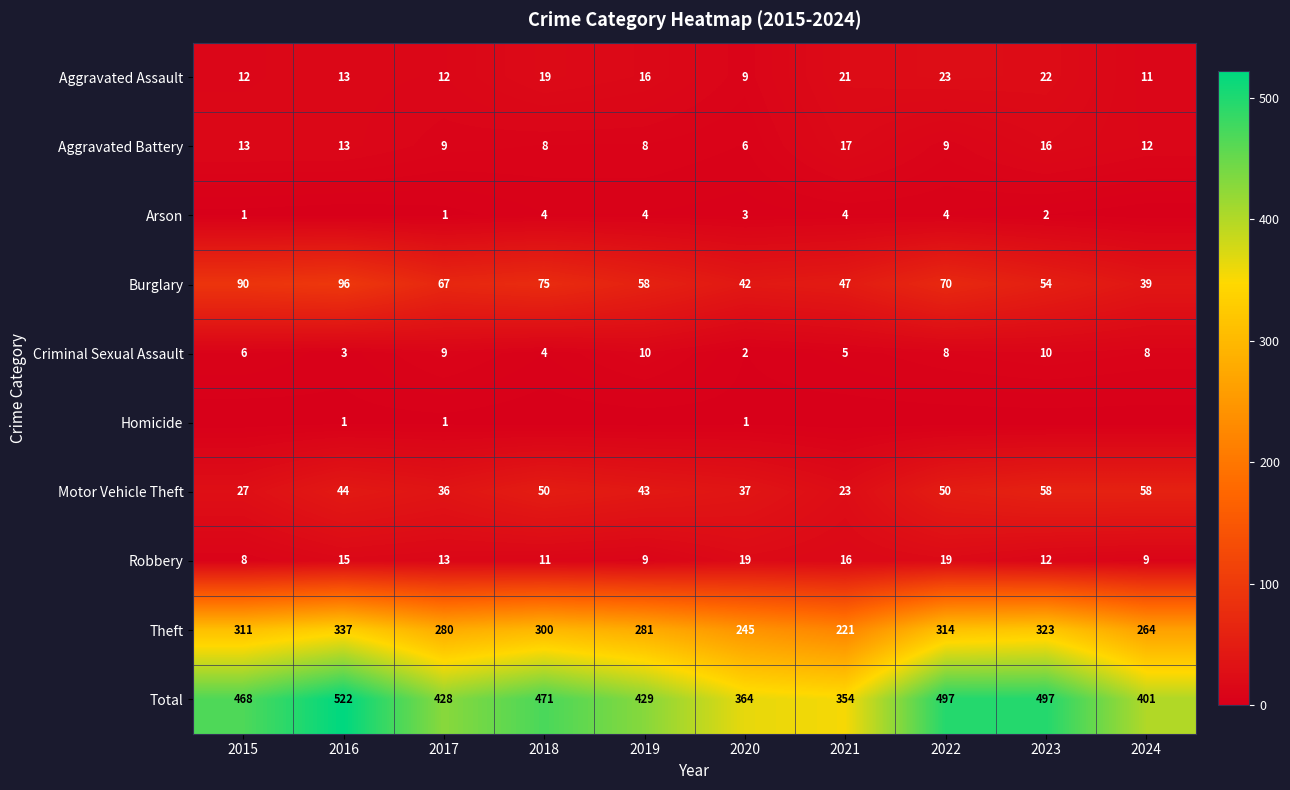

How many values in the Aggravated Battery series are below 12?

5